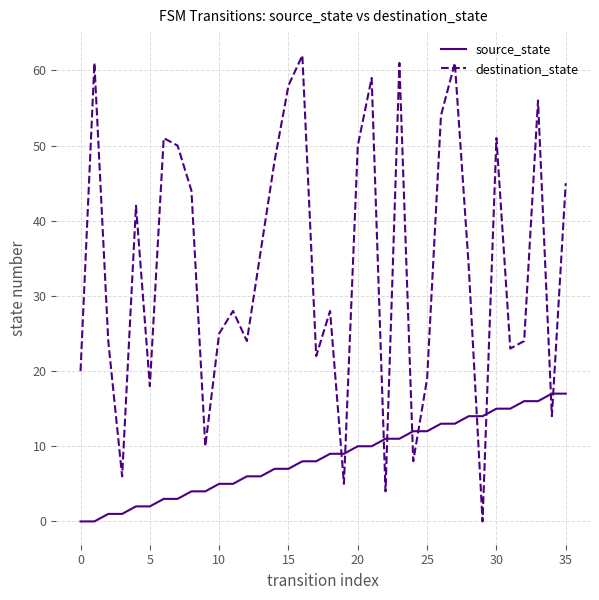

Which series has the widest spread of values?

destination_state